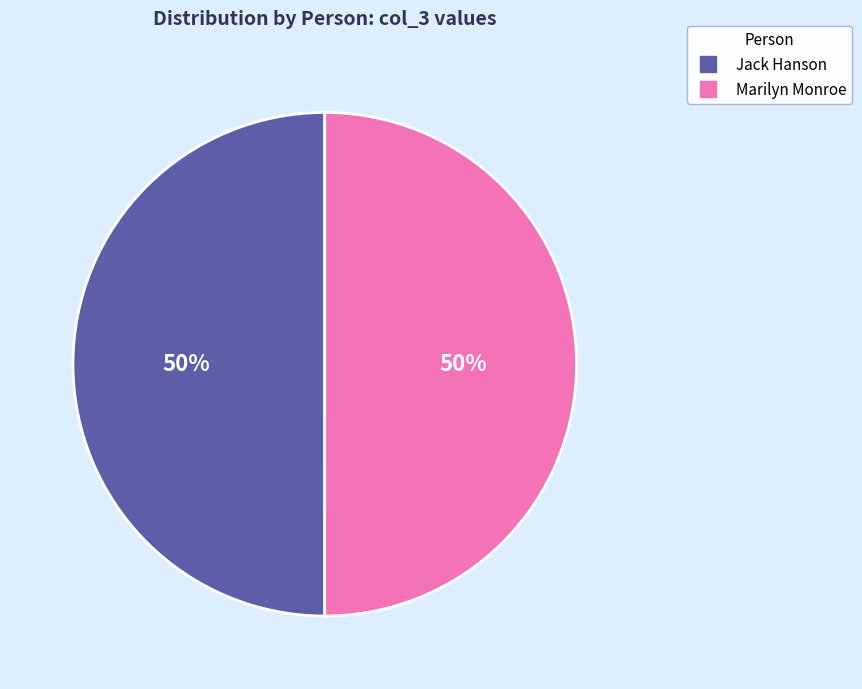

Is it true that Jack Hanson is 40% of the pie?

False